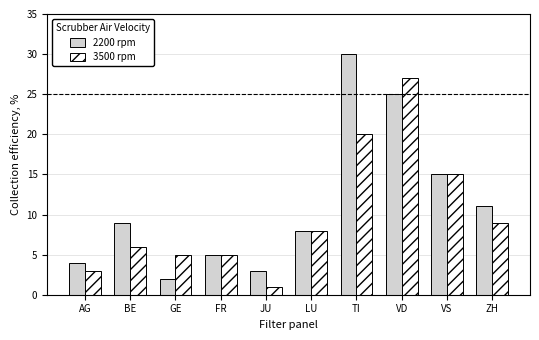

What is the total value across all series at VS?

30